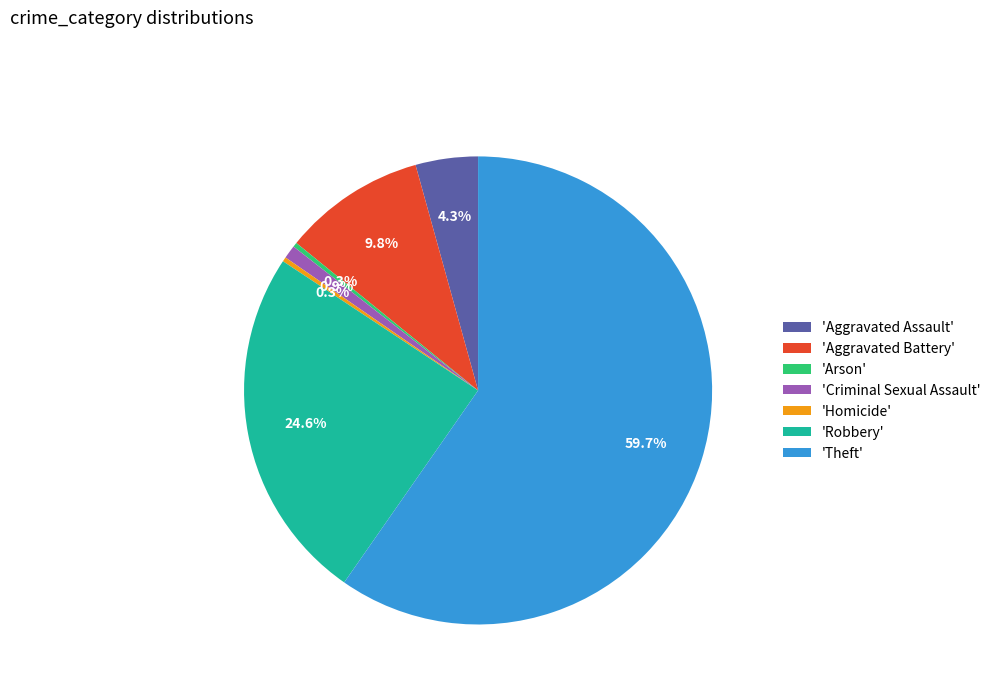

How many segments does this pie chart have?

7